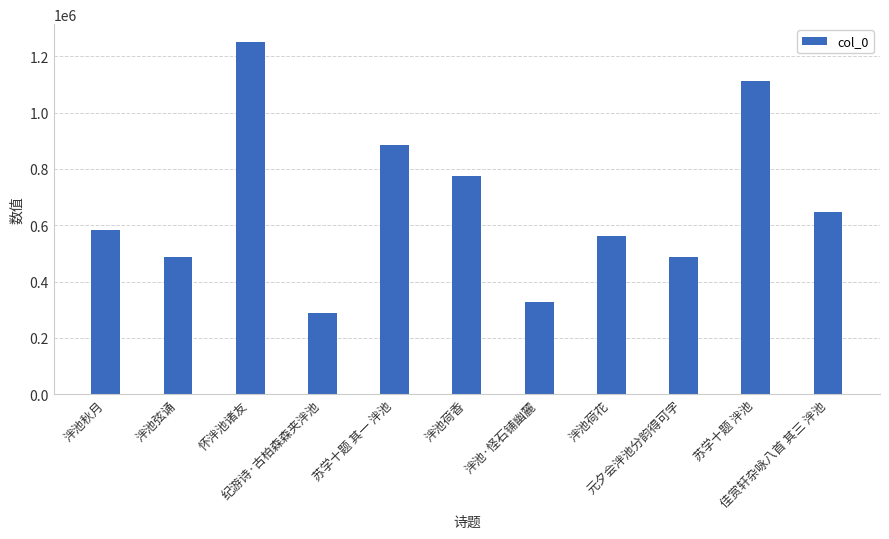

What is the value of the 3rd bar from the left?

1251270